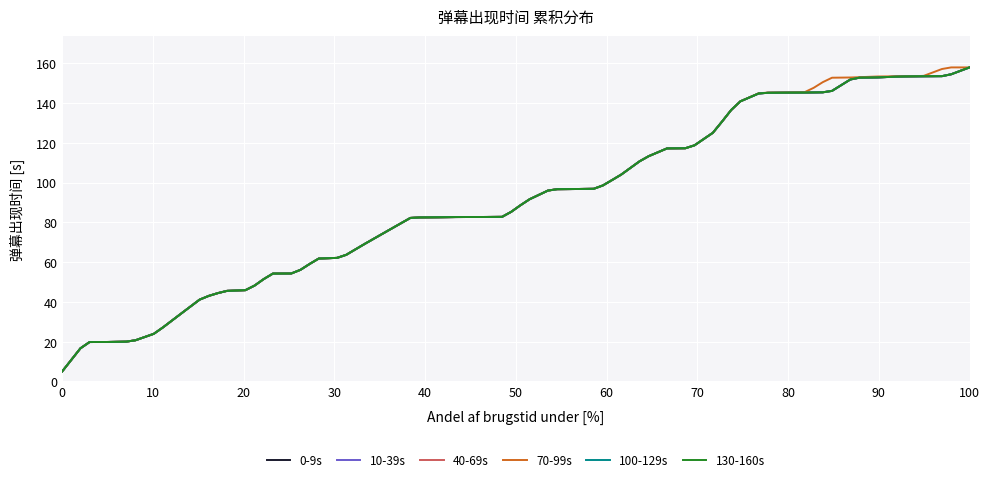

Which series has the largest range (max minus min)?

0-9s